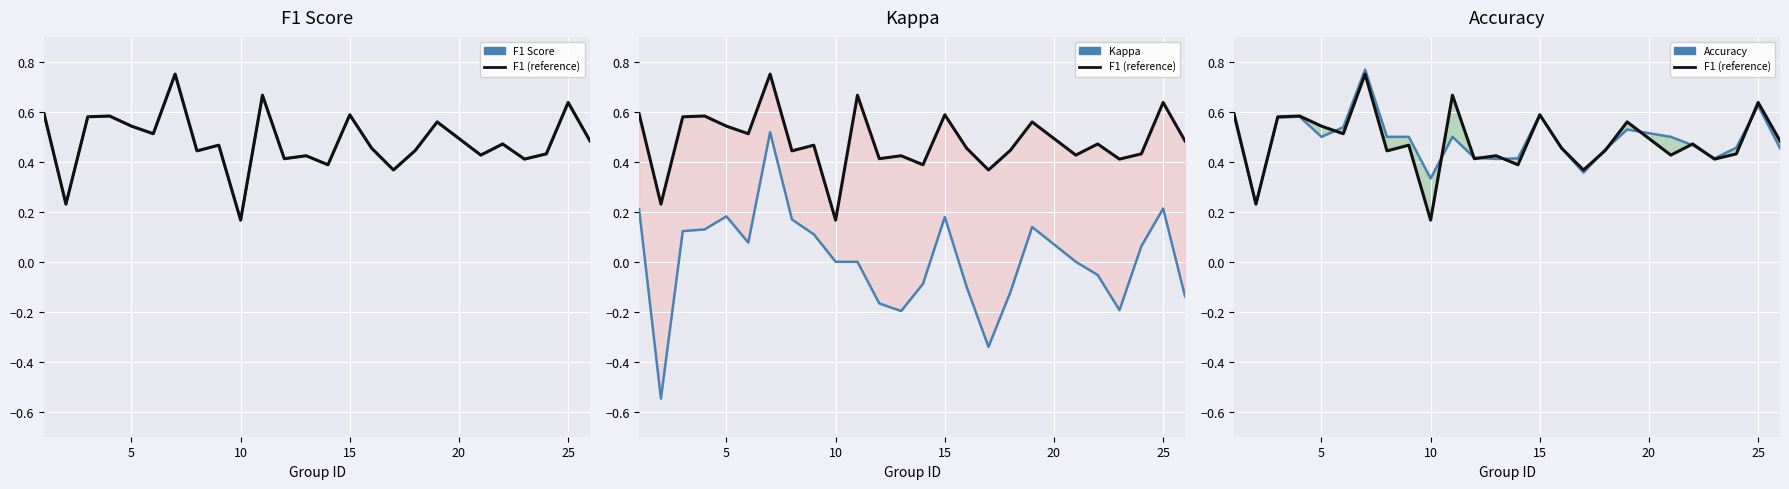

What is the maximum value for F1 (reference)?

0.8